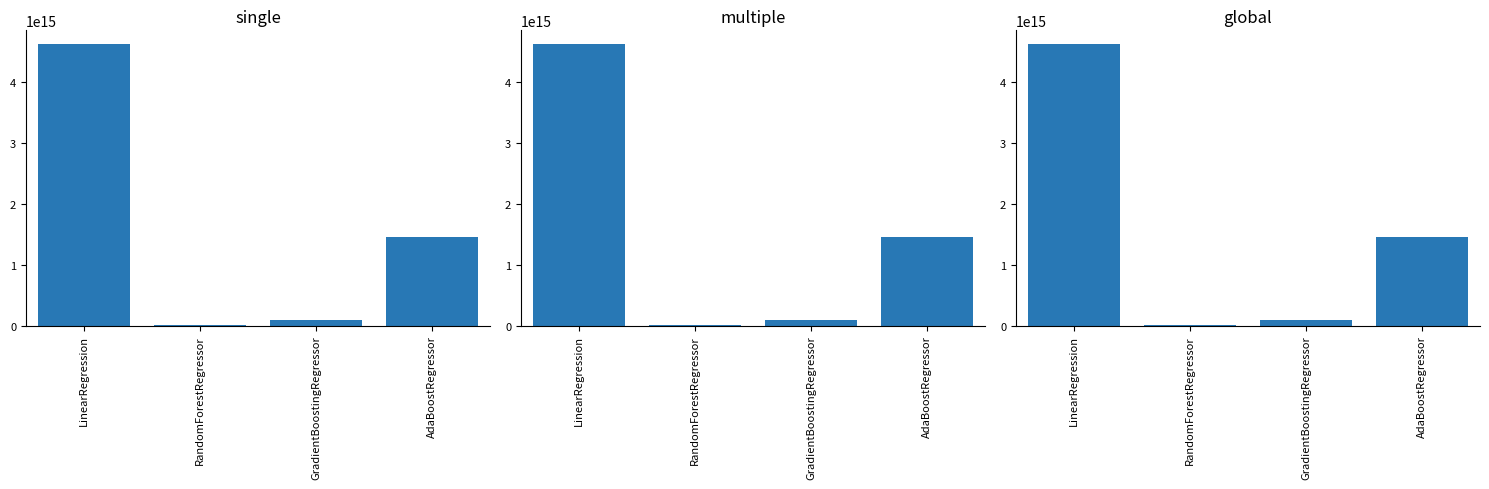

Rank the categories by multiple value from highest to lowest.

LinearRegression, AdaBoostRegressor, GradientBoostingRegressor, RandomForestRegressor